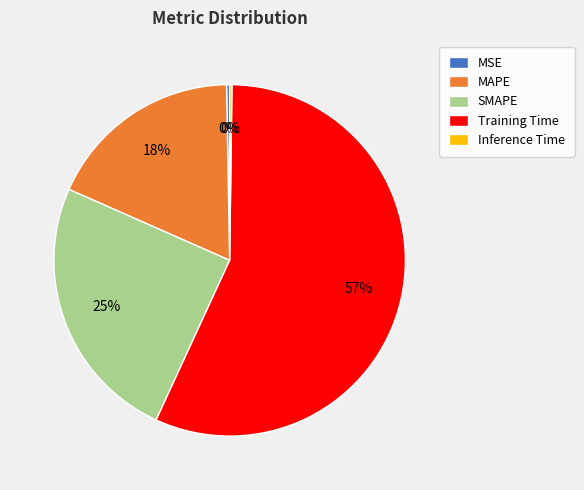

Is the sum of SMAPE and MSE greater than half?

No